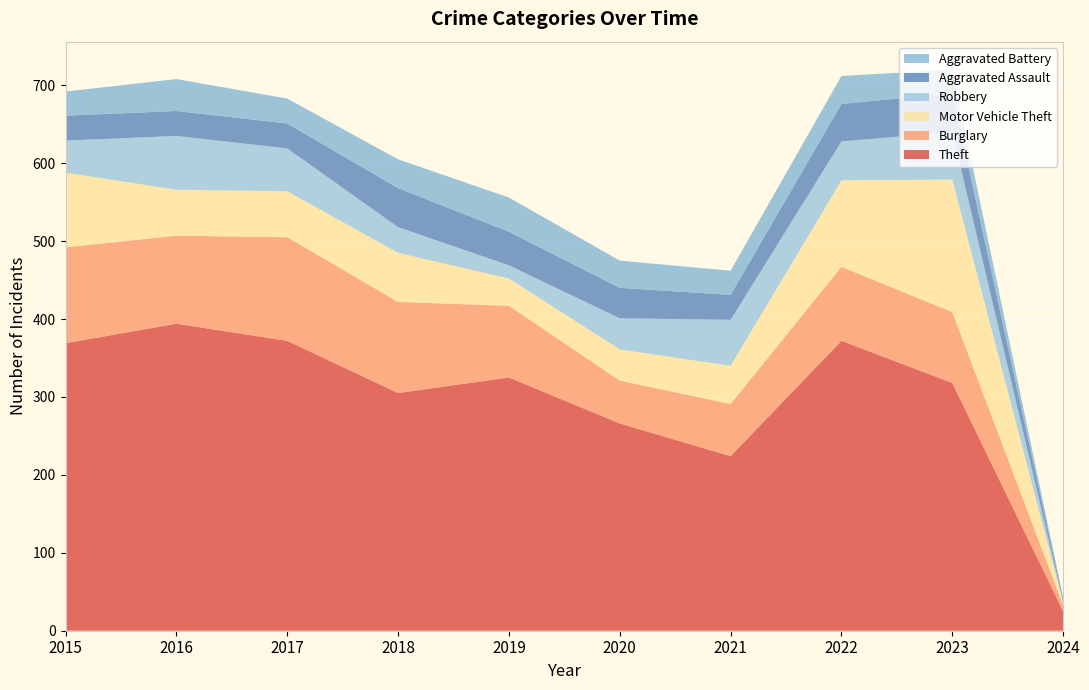

Reading right to left, extract all data points from this chart.

Theft: 25	318	372	224	266	325	305	372	394	369
Burglary: 8	91	95	67	55	92	117	133	113	123
Motor Vehicle Theft: 3	170	111	49	40	35	63	59	59	96
Robbery: 2	61	50	59	40	17	33	55	69	41
Aggravated Assault: 3	50	48	32	39	43	50	32	32	32
Aggravated Battery: 2	30	36	31	35	44	37	32	41	31